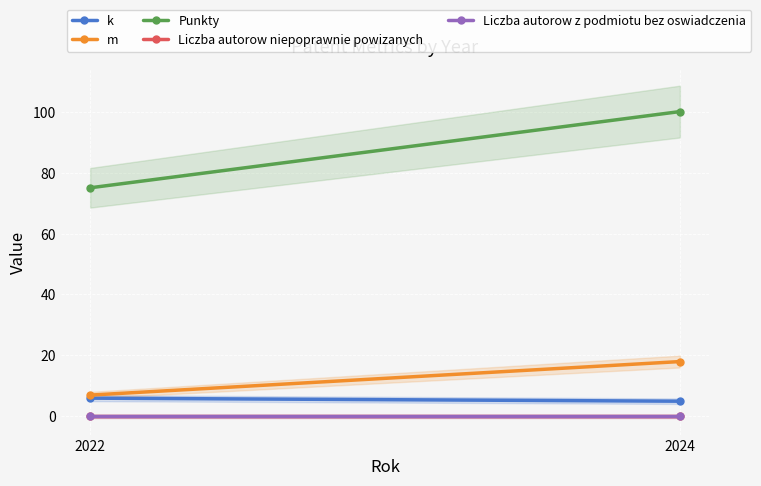

The value of m at 2022 is 7. True or false?

True